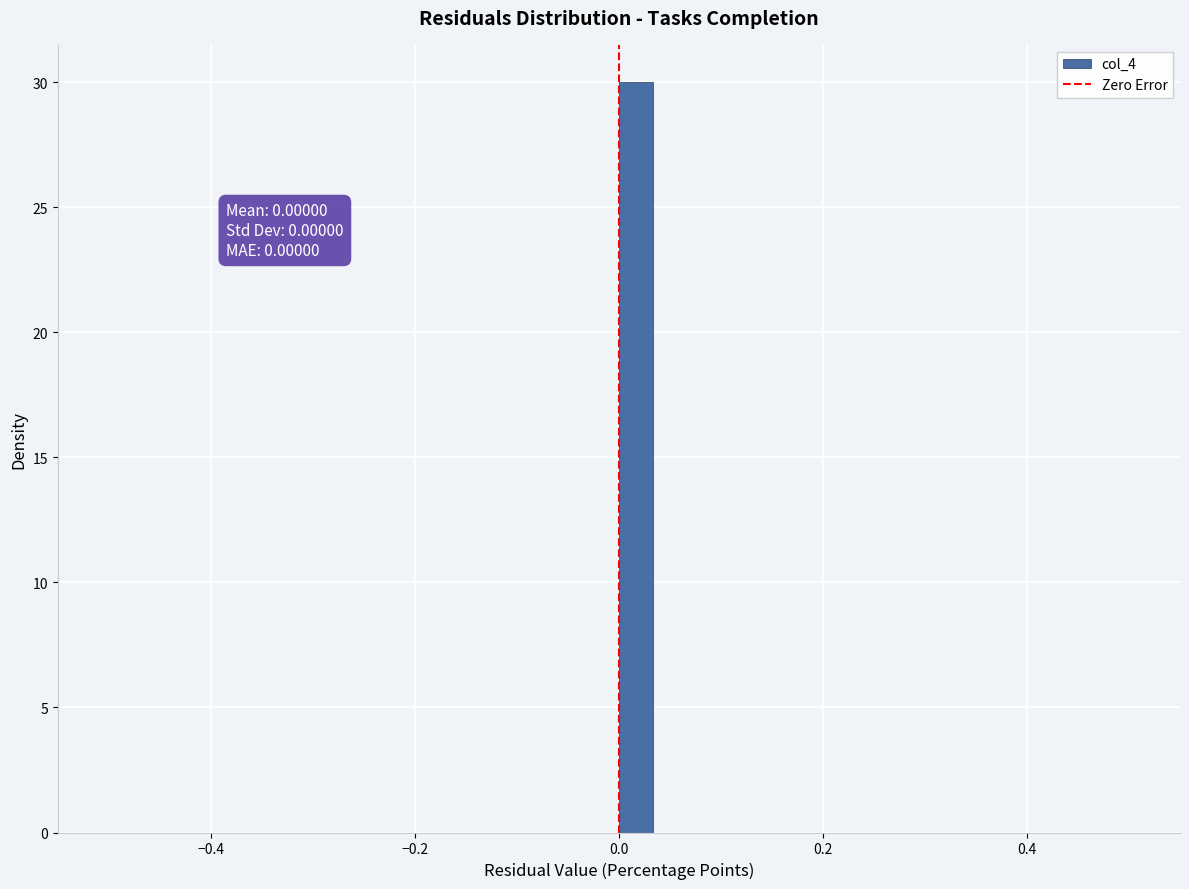

Read against the x-axis, roughly where is the centre of the tallest bar?

0.02